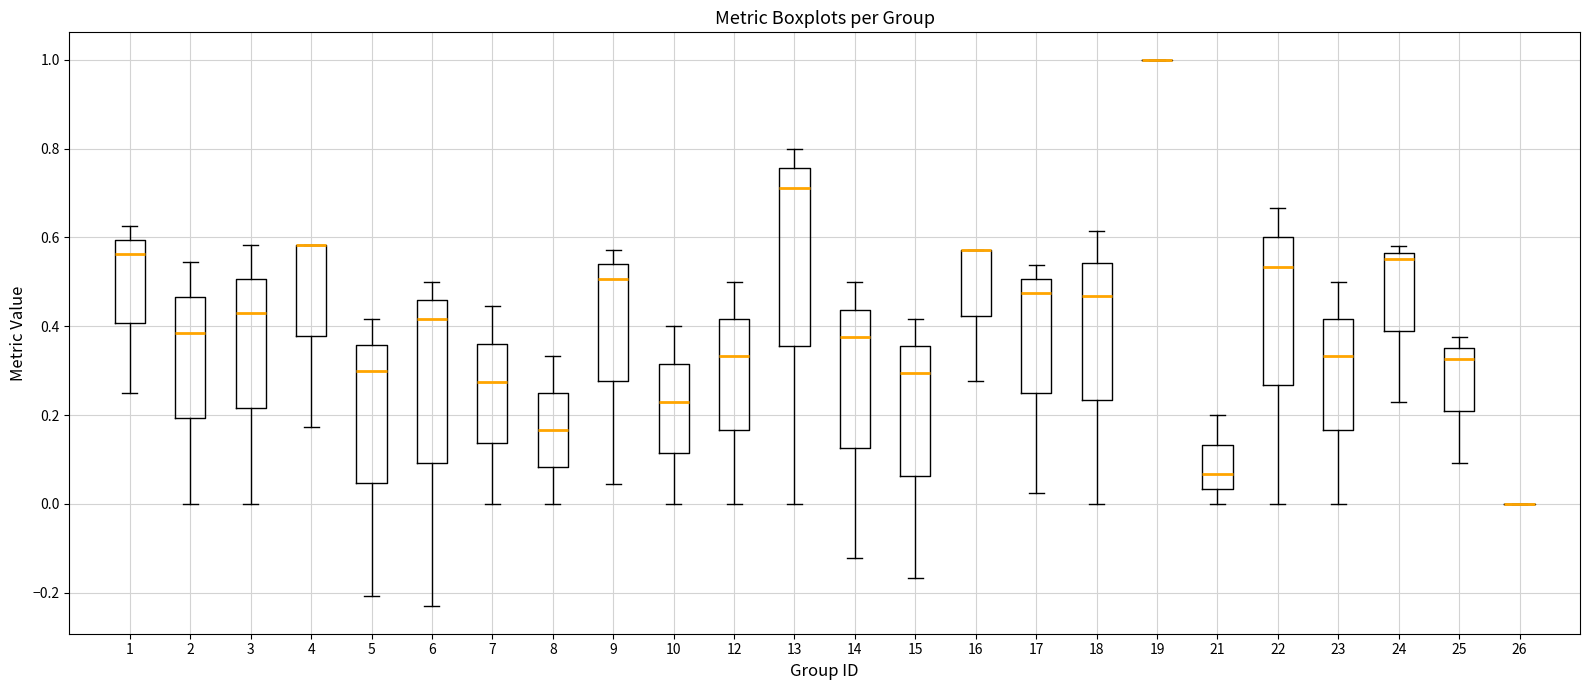

Reading left to right, transcribe this box plot: for each box, give where its median line is, the range the box spans, and where its two whiskers end, as read against the y-axis. The values are not printed on the chart, so give them approximately, as read against the axis.

1: median 0.56, box 0.40 to 0.60, whiskers 0.26 to 0.62
2: median 0.38, box 0.20 to 0.46, whiskers 0.00 to 0.54
3: median 0.42, box 0.22 to 0.50, whiskers 0.00 to 0.58
4: median 0.58 (drawn on the box's upper edge), box 0.38 to 0.58, whiskers 0.18 to 0.58
5: median 0.30, box 0.04 to 0.36, whiskers -0.20 to 0.42
6: median 0.42, box 0.10 to 0.46, whiskers -0.24 to 0.50
7: median 0.28, box 0.14 to 0.36, whiskers 0.00 to 0.44
8: median 0.16, box 0.08 to 0.26, whiskers 0.00 to 0.34
9: median 0.50, box 0.28 to 0.54, whiskers 0.04 to 0.58
10: median 0.22, box 0.12 to 0.32, whiskers 0.00 to 0.40
12: median 0.34, box 0.16 to 0.42, whiskers 0.00 to 0.50
13: median 0.72, box 0.36 to 0.76, whiskers 0.00 to 0.80
14: median 0.38, box 0.12 to 0.44, whiskers -0.12 to 0.50
15: median 0.30, box 0.06 to 0.36, whiskers -0.16 to 0.42
16: median 0.58 (drawn on the box's upper edge), box 0.42 to 0.58, whiskers 0.28 to 0.58
17: median 0.48, box 0.24 to 0.50, whiskers 0.02 to 0.54
18: median 0.46, box 0.24 to 0.54, whiskers 0.00 to 0.62
19: box collapsed to a line at 1.00, whiskers 1.00 to 1.00
21: median 0.06, box 0.04 to 0.14, whiskers 0.00 to 0.20
22: median 0.54, box 0.26 to 0.60, whiskers 0.00 to 0.66
23: median 0.34, box 0.16 to 0.42, whiskers 0.00 to 0.50
24: median 0.56 (just below the box's upper edge), box 0.40 to 0.56, whiskers 0.22 to 0.58
25: median 0.32, box 0.20 to 0.36, whiskers 0.10 to 0.38
26: box collapsed to a line at 0.00, whiskers 0.00 to 0.00